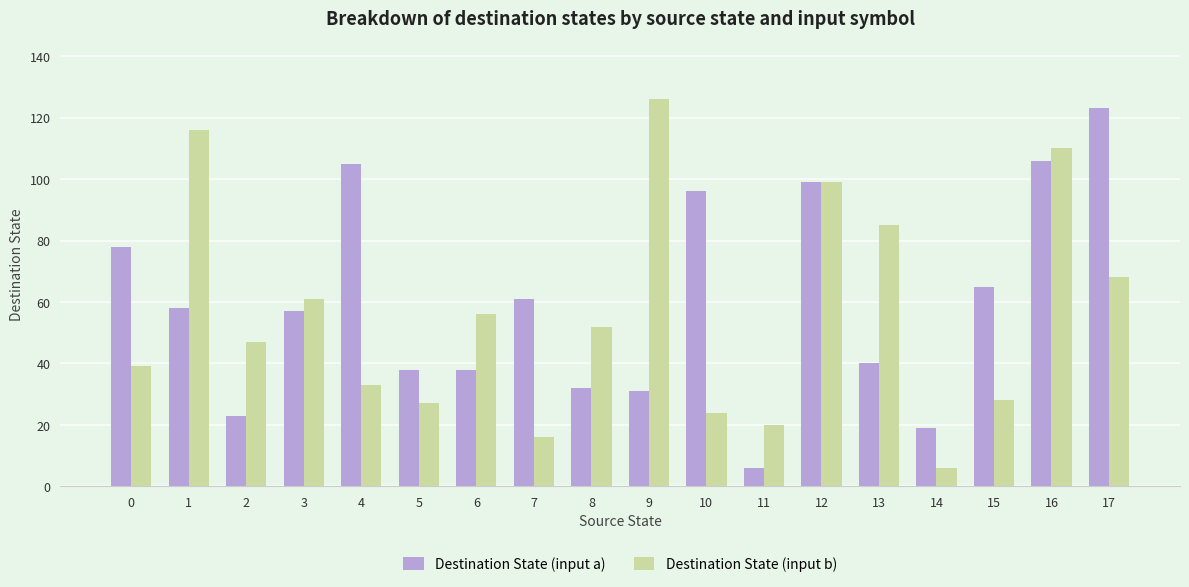

Rank the series by their average value, from lowest to highest.

Destination State (input b), Destination State (input a)